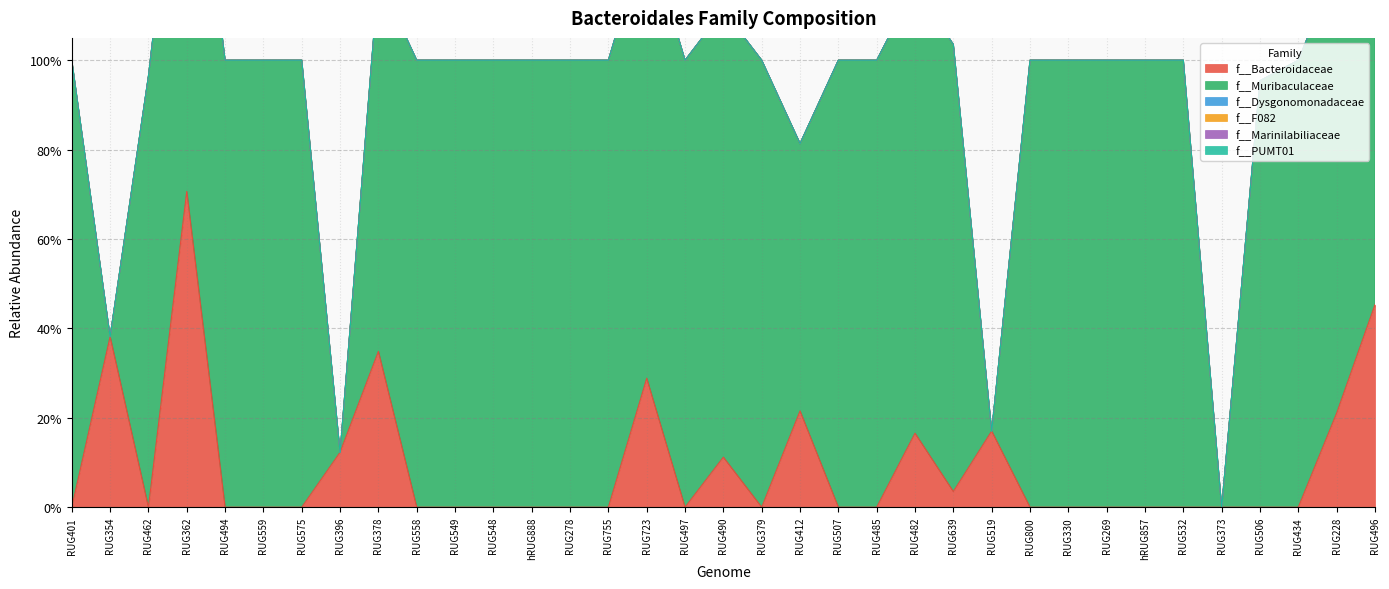

True or false: f__Bacteroidaceae has more than 2 points higher than both neighbors.

True